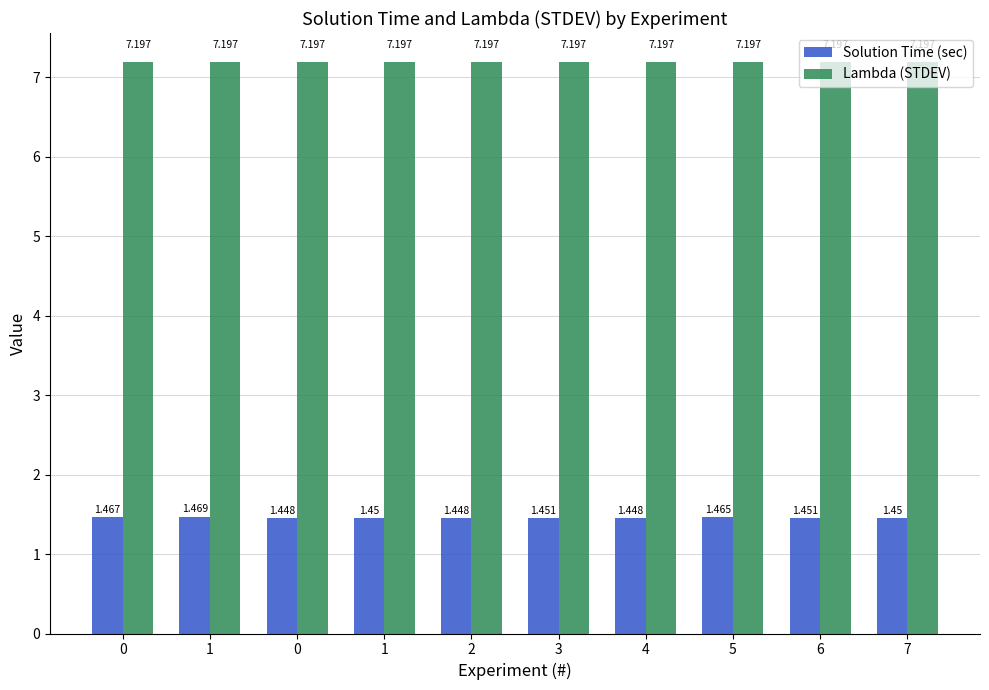

How many bars are there in each group?

2